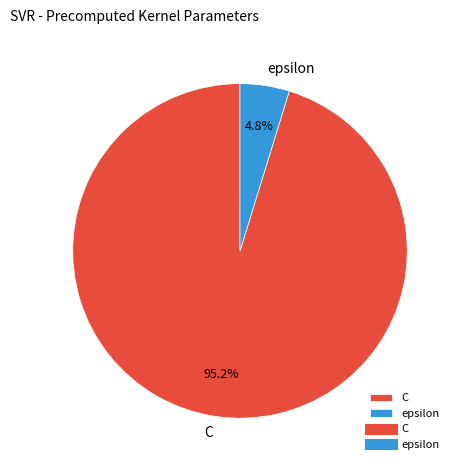

What percentage is the epsilon slice, to the nearest percent?

5%